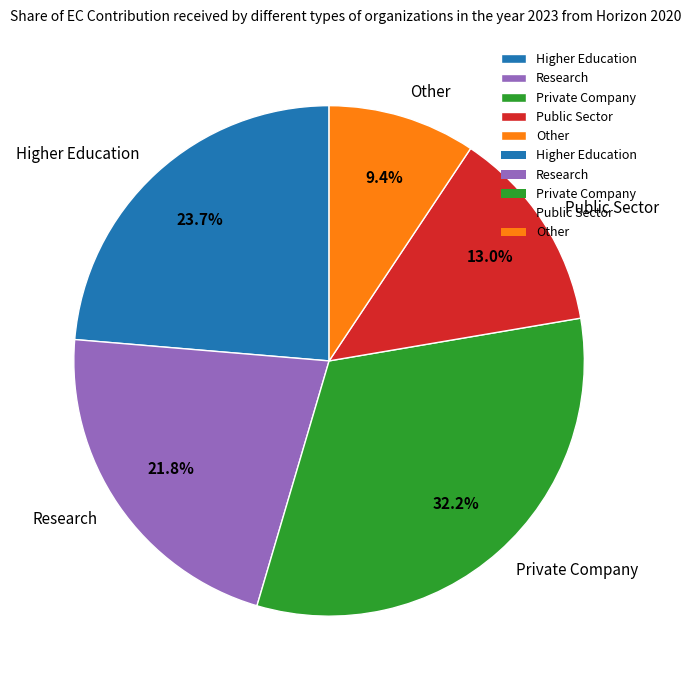

Do Private Company and Higher Education together represent more than half of the pie?

Yes